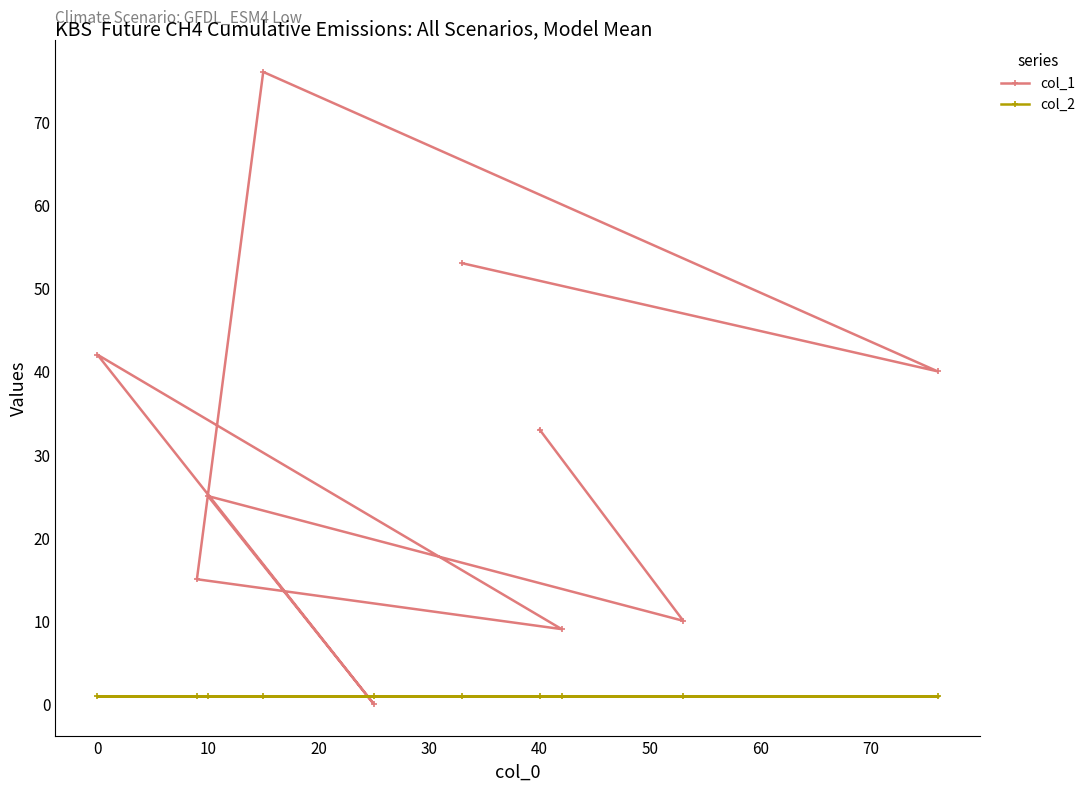

Count the number of categories in the chart.

10